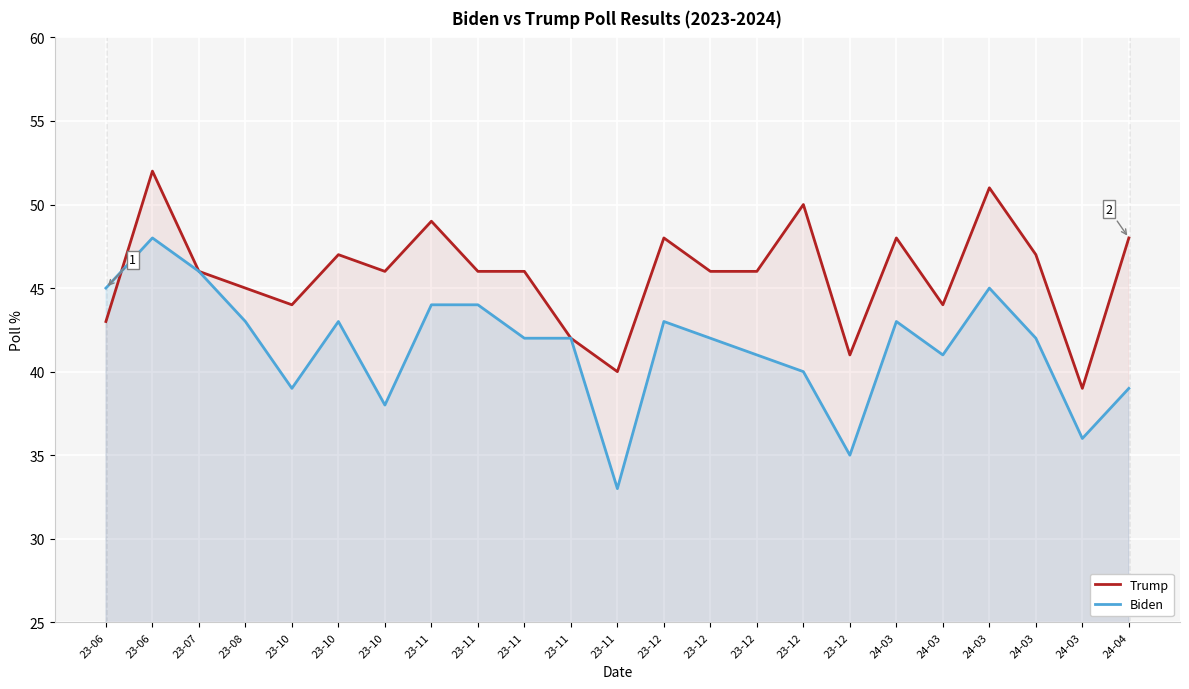

Where does the Biden series first go above 42?

23-06